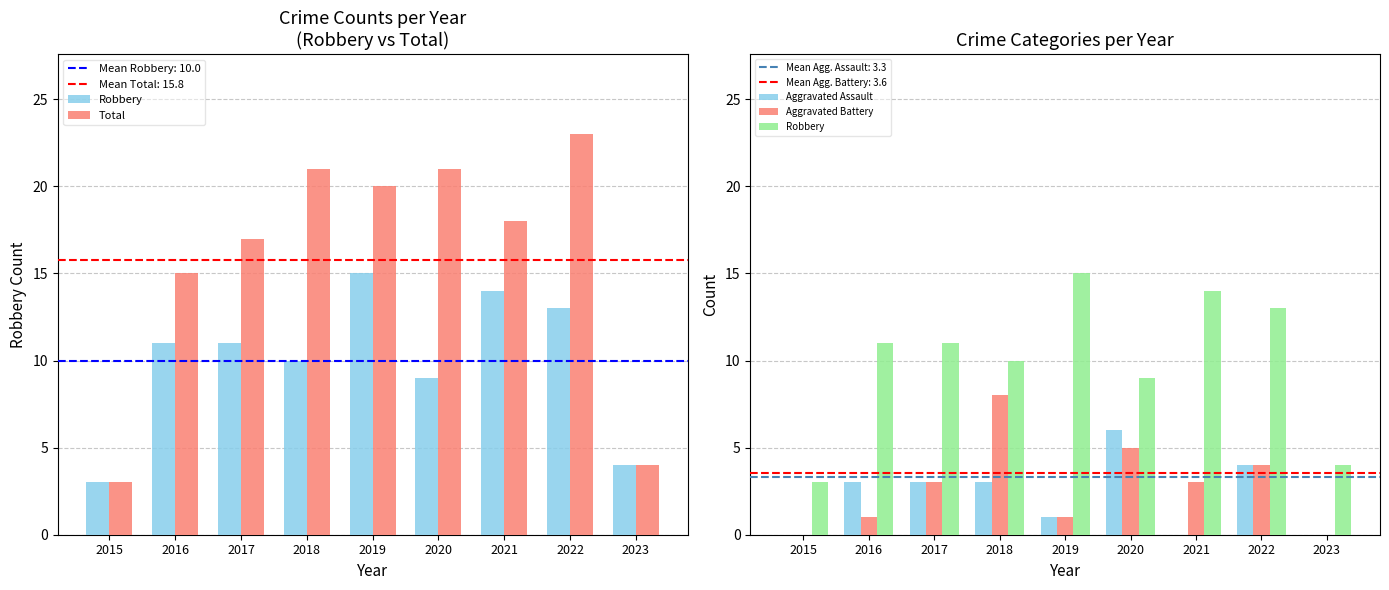

What is the greatest value displayed?

23